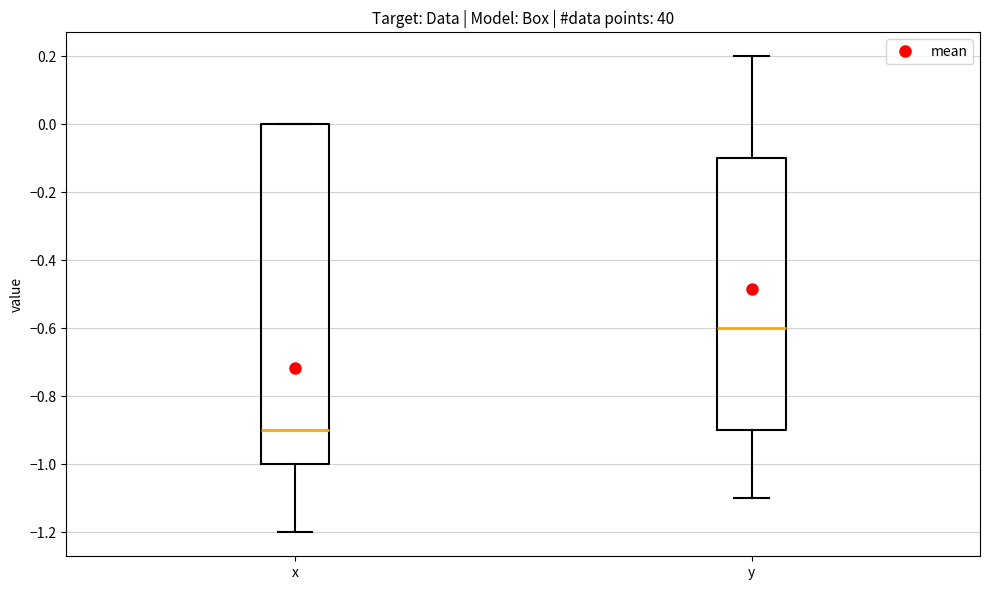

Reading left to right, read every box against the y-axis: the position of its median line, the range the box covers, and the ends of its whiskers. The values are not printed on the chart, so give them approximately, as read against the axis.

x: median -0.9, box -1.0 to 0.0, whiskers -1.2 to 0.0
y: median -0.6, box -0.9 to -0.1, whiskers -1.1 to 0.2